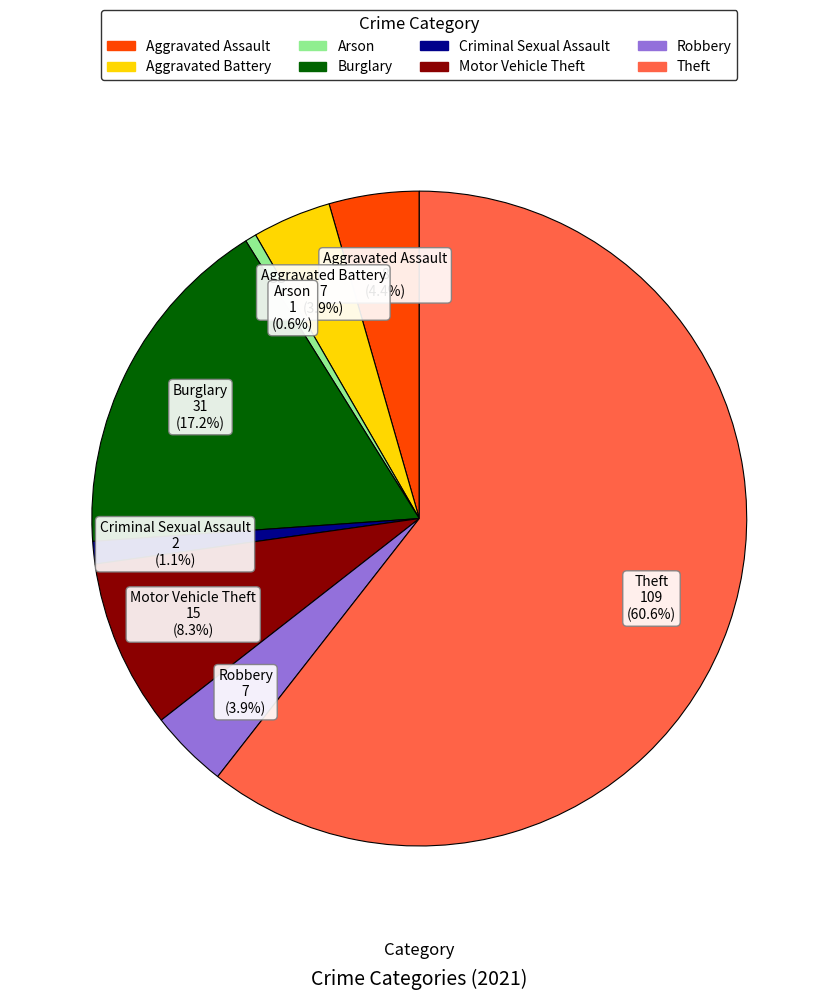

Combined, do Criminal Sexual Assault and Aggravated Battery account for over 50%?

No